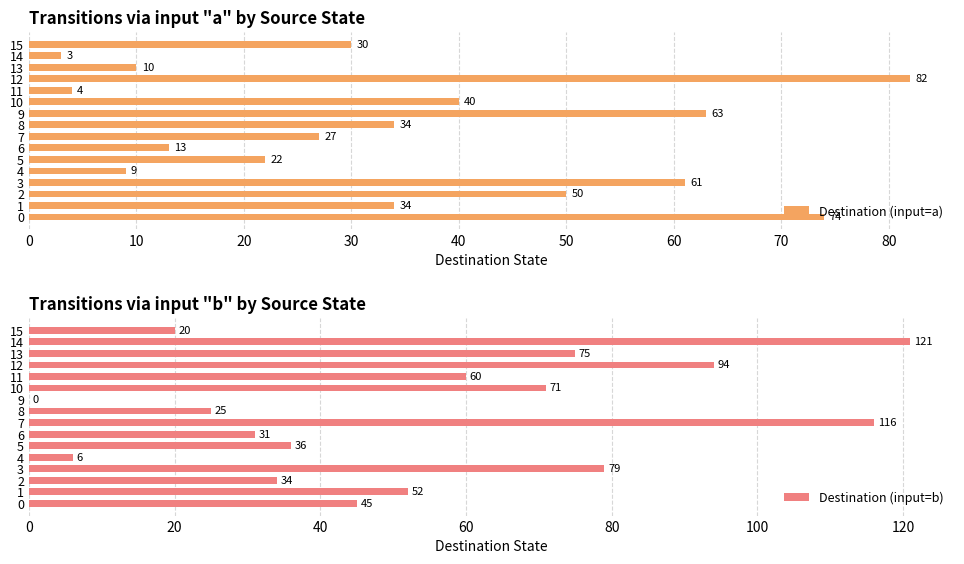

What value does the Destination (input=a) series have at 9, to the nearest 10?

60